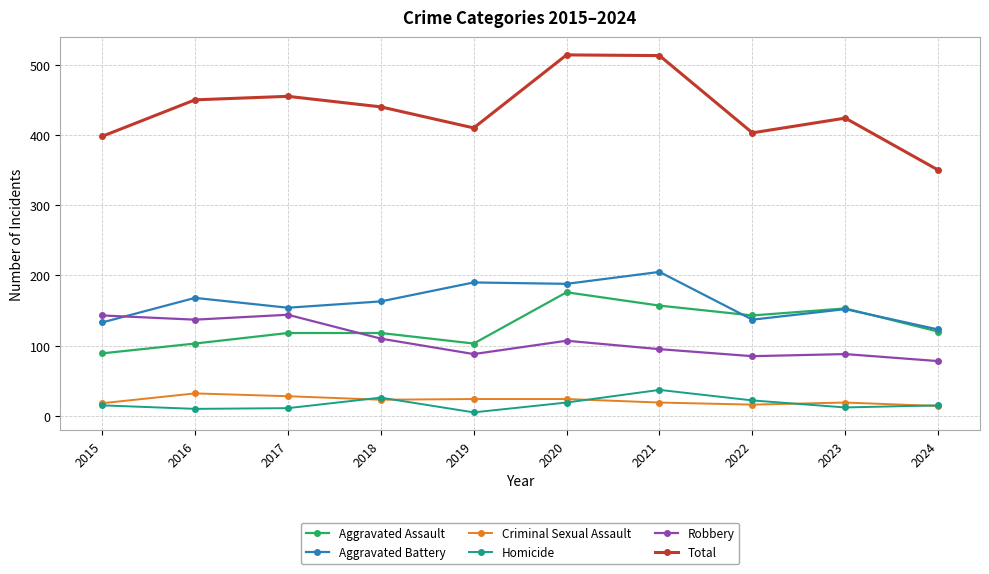

Count the number of data series in this chart.

6